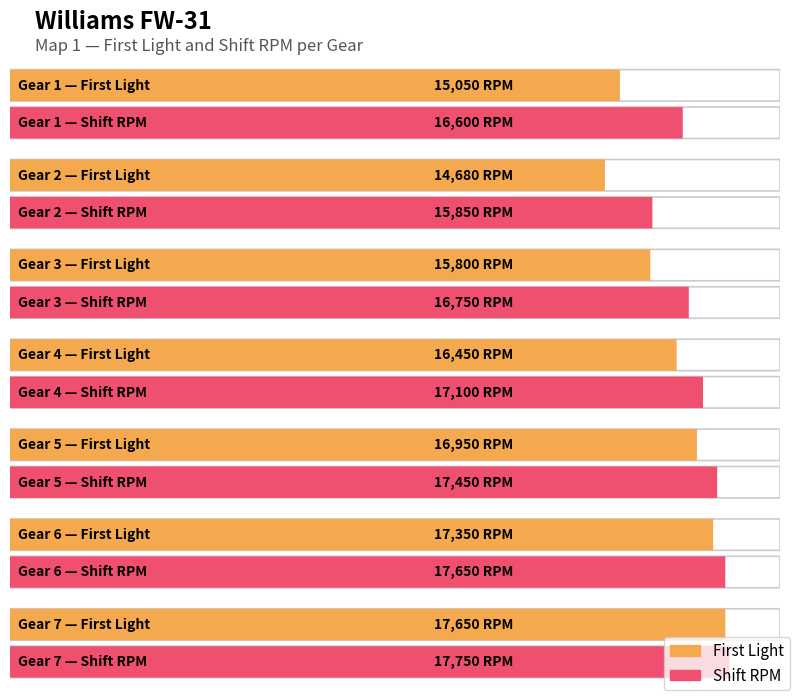

What is the maximum value shown in the chart?

17750